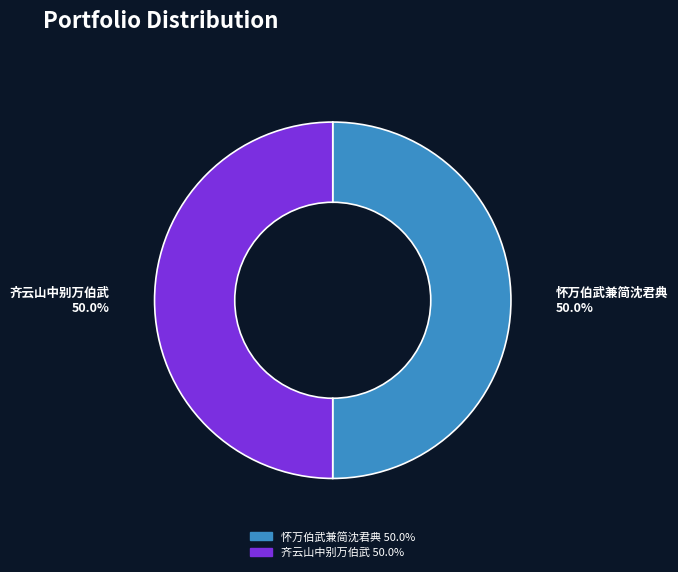

How many segments does this pie chart have?

2